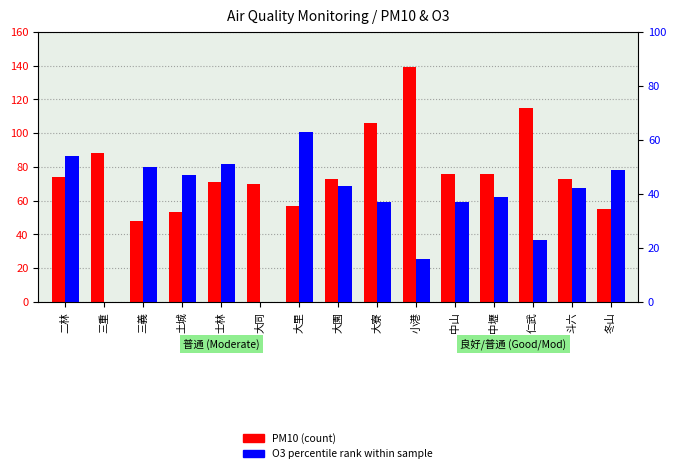

What is the total value across all series at 士林?

122